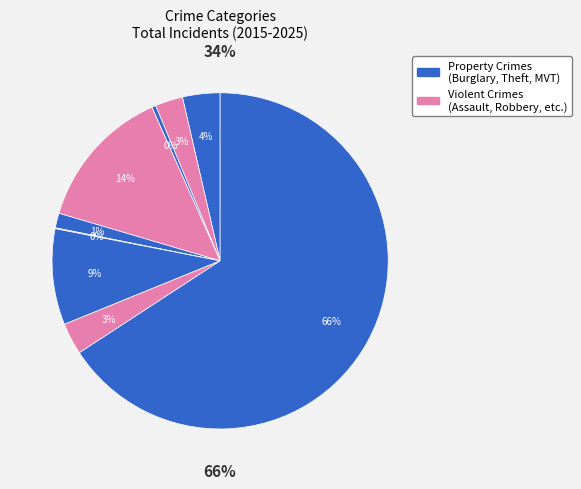

What percentage is the Robbery slice, to the nearest percent?

3%